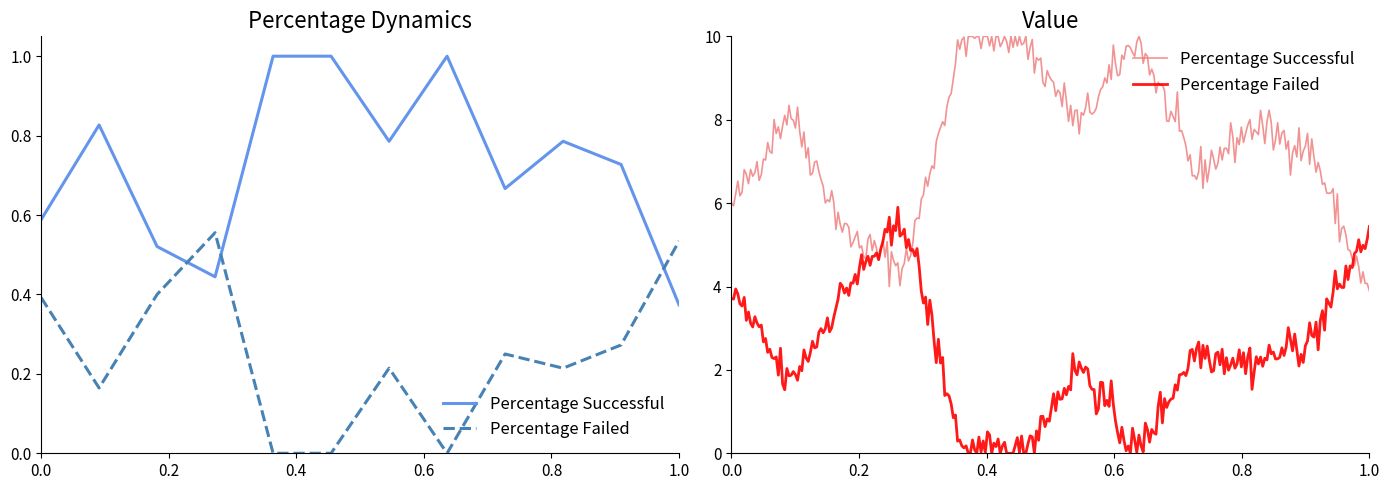

Does the chart display data point markers on the line(s)?

No